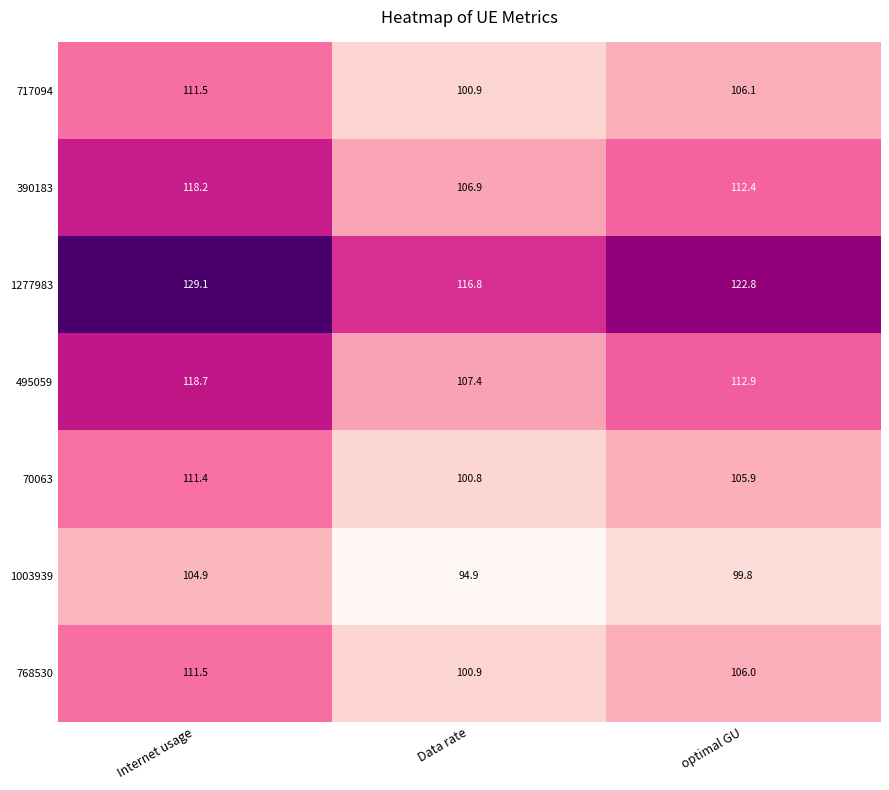

Which series has the largest range (max minus min)?

1277983